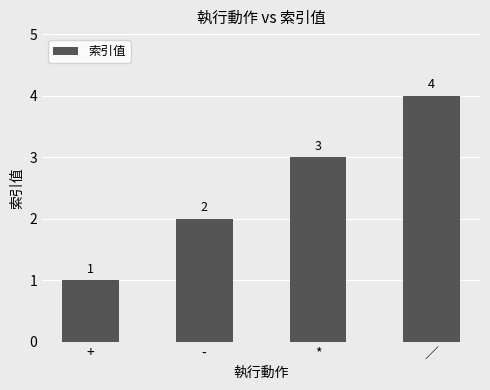

What is the difference between the second highest and second lowest values?

1